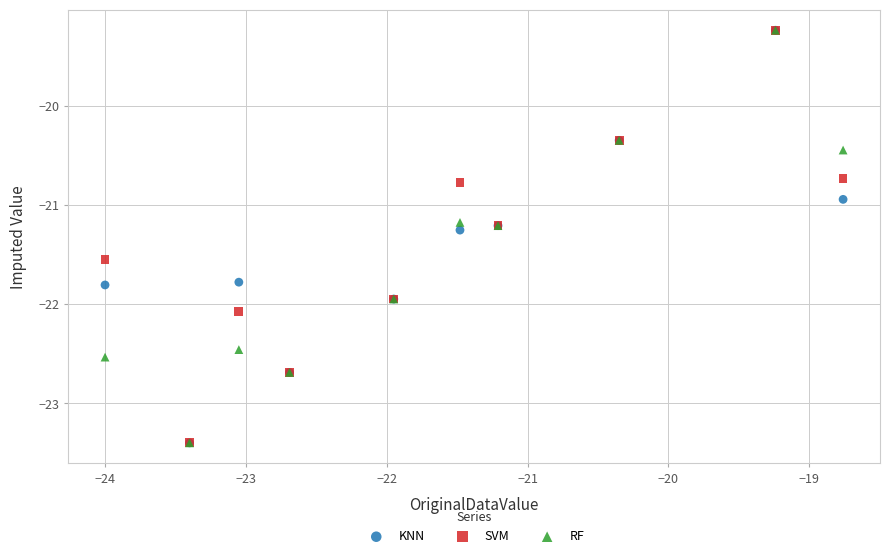

In the KNN series, what Y value is closest to -21?

-20.9